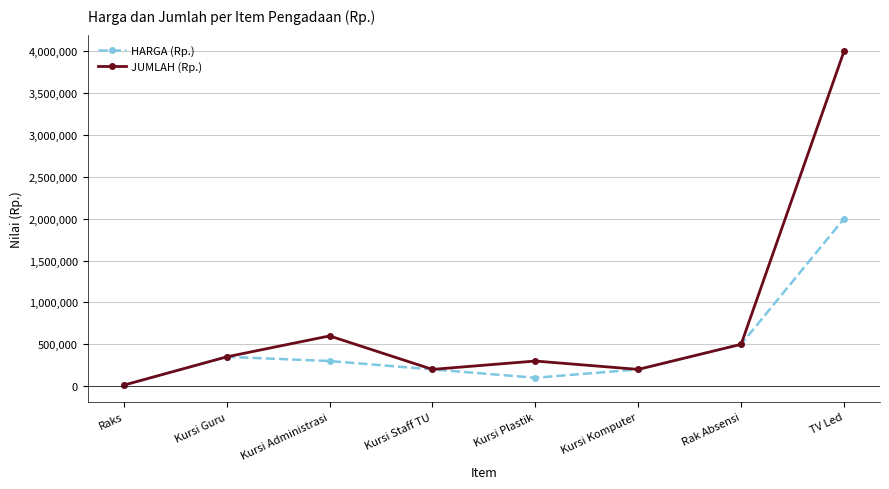

Reading left to right, list all the values displayed in this chart.

HARGA (Rp.): 12000	350000	300000	200000	100000	200000	500000	2000000
JUMLAH (Rp.): 12000	350000	600000	200000	300000	200000	500000	4000000